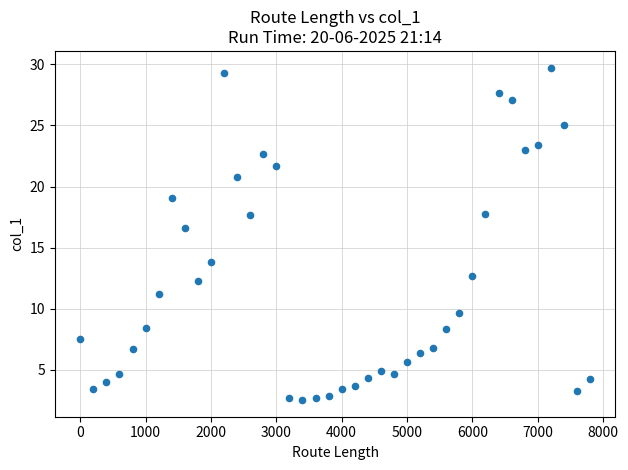

What is the range of X values (max minus min)?

7800.0